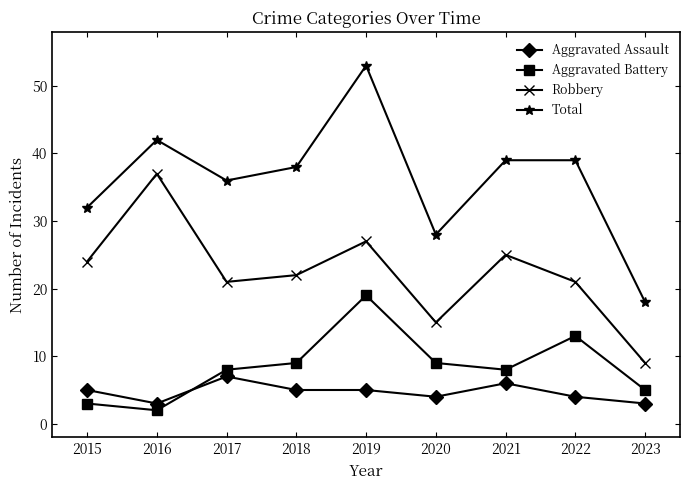

Reading right to left, what are all the values shown in this chart?

Aggravated Assault: 2023=3	2022=4	2021=6	2020=4	2019=5	2018=5	2017=7	2016=3	2015=5
Aggravated Battery: 2023=5	2022=13	2021=8	2020=9	2019=19	2018=9	2017=8	2016=2	2015=3
Robbery: 2023=9	2022=21	2021=25	2020=15	2019=27	2018=22	2017=21	2016=37	2015=24
Total: 2023=18	2022=39	2021=39	2020=28	2019=53	2018=38	2017=36	2016=42	2015=32